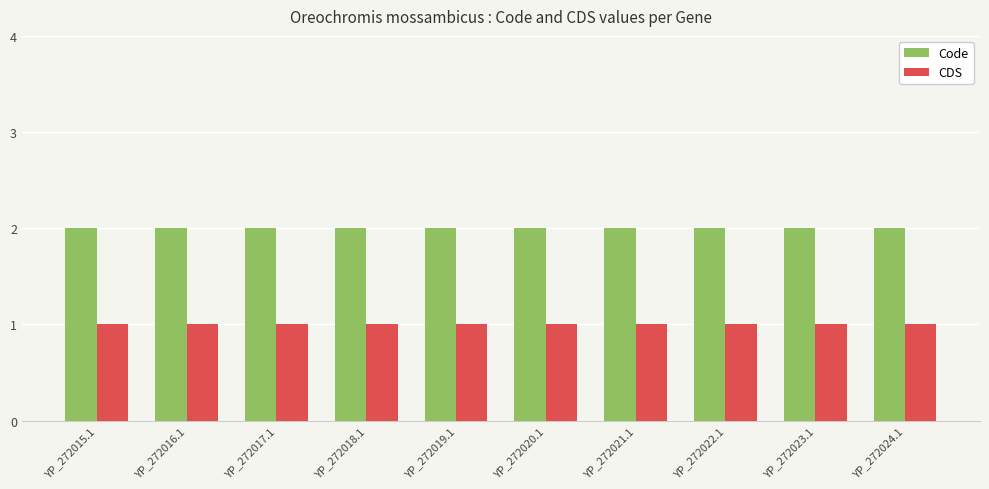

List the series in order of their overall mean, highest first.

Code, CDS